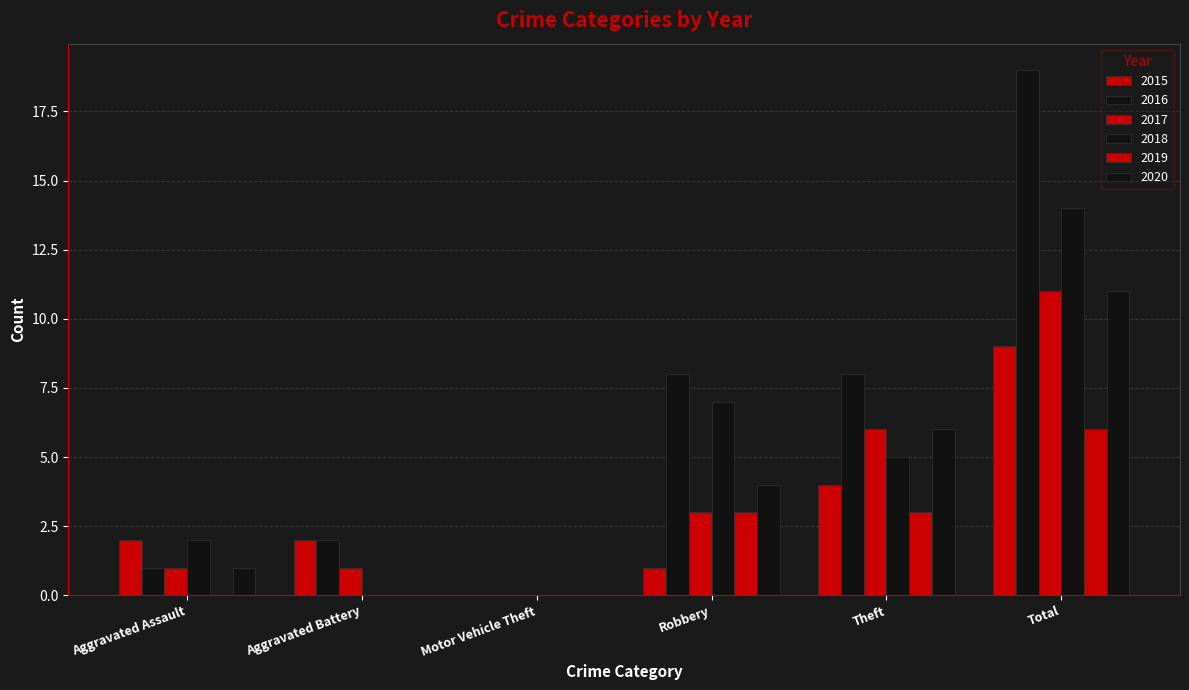

Which series changed the most between Aggravated Assault and Total?

2016